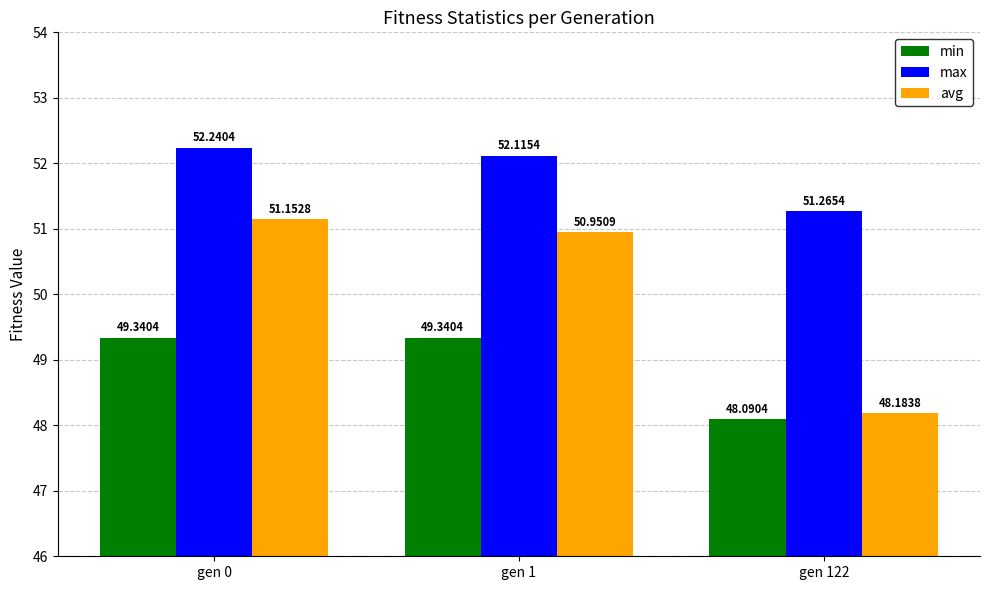

What is the average value of the avg series?

50.1